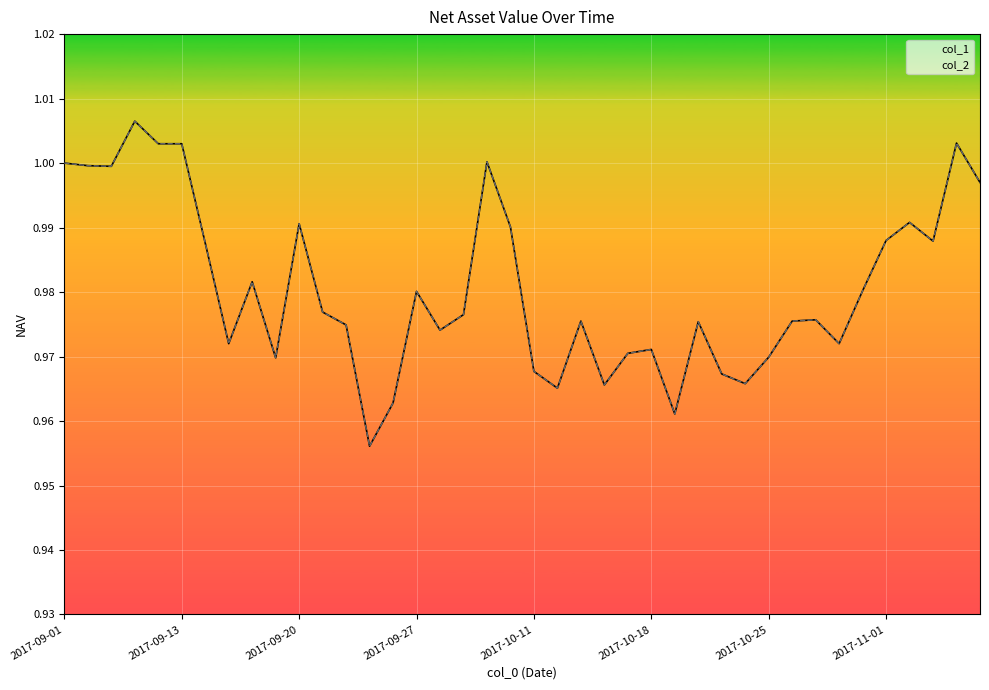

List the series in order of their peak value, highest first.

col_1, col_2